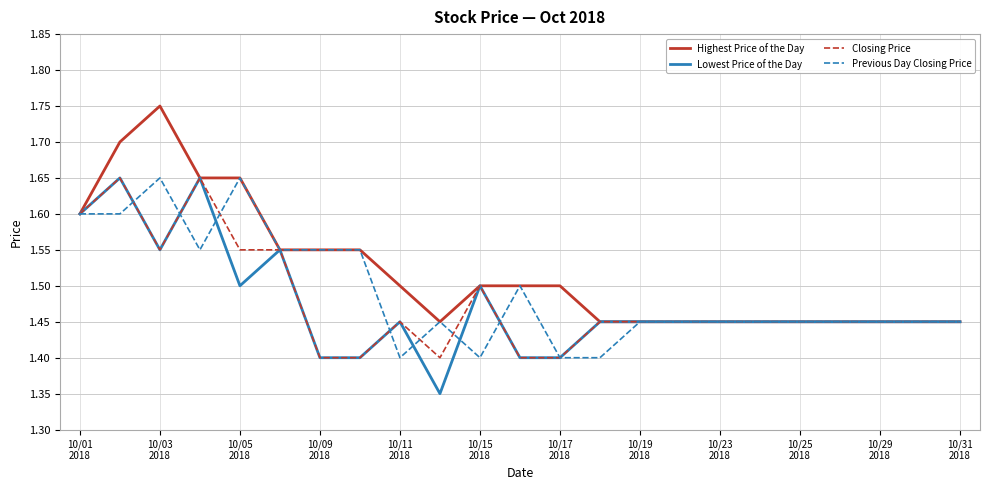

Which series has the widest spread of values?

Highest Price of the Day